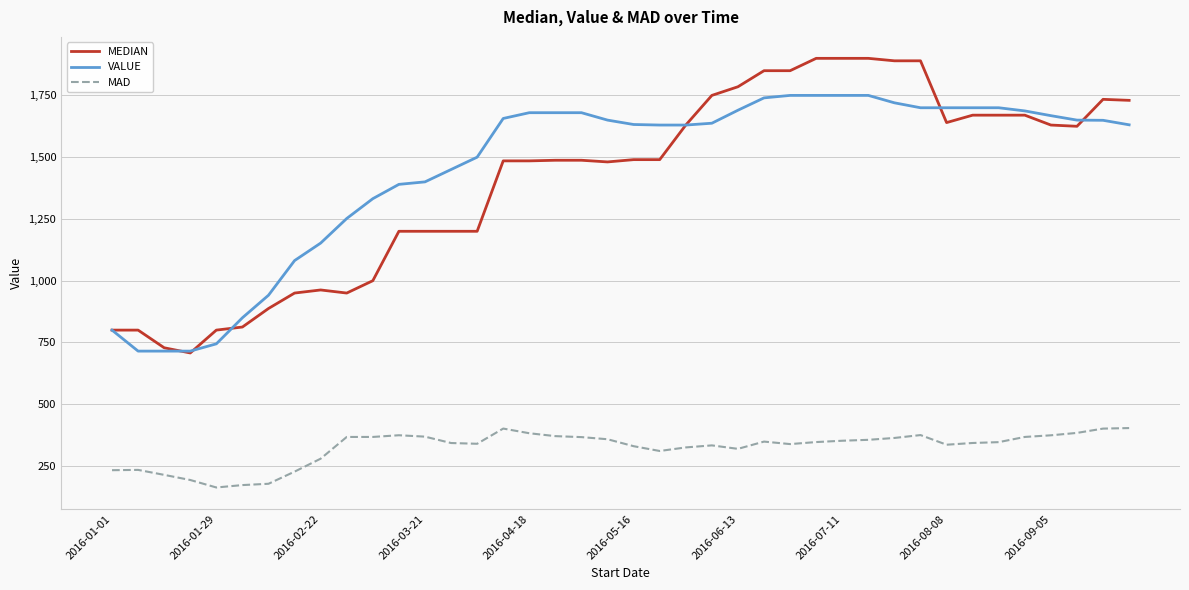

Which series has the widest spread of values?

MEDIAN